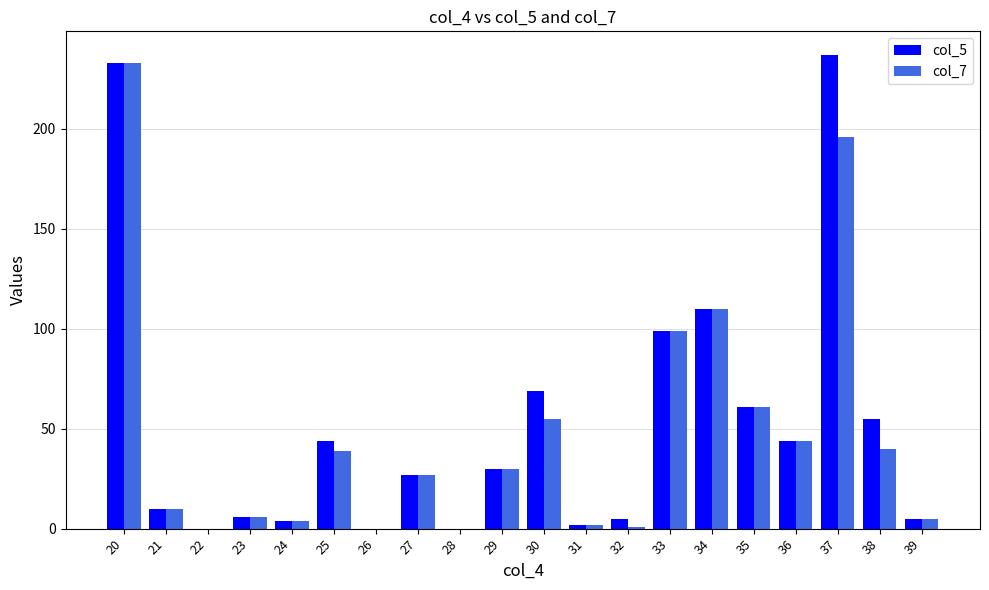

What is the difference between the col_5 values at 31 and 21?

8